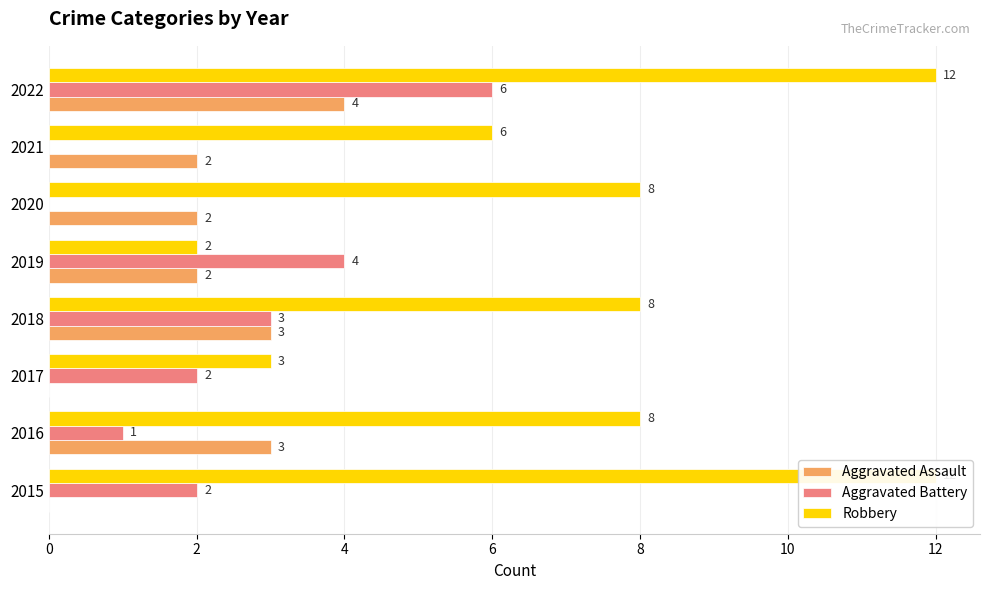

At which label is Aggravated Battery closest to 3?

6